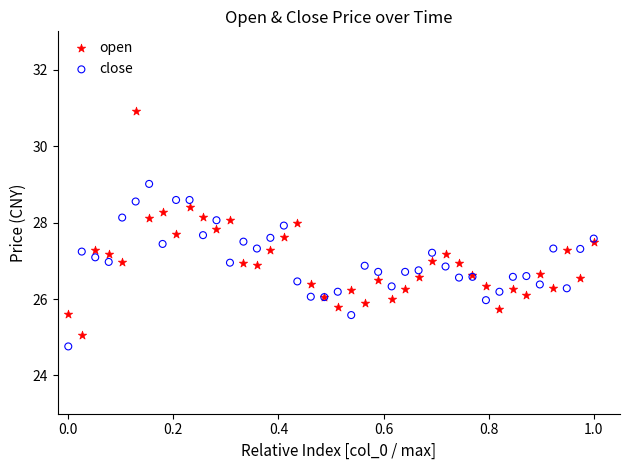

Which series has the largest Y range (max minus min)?

open